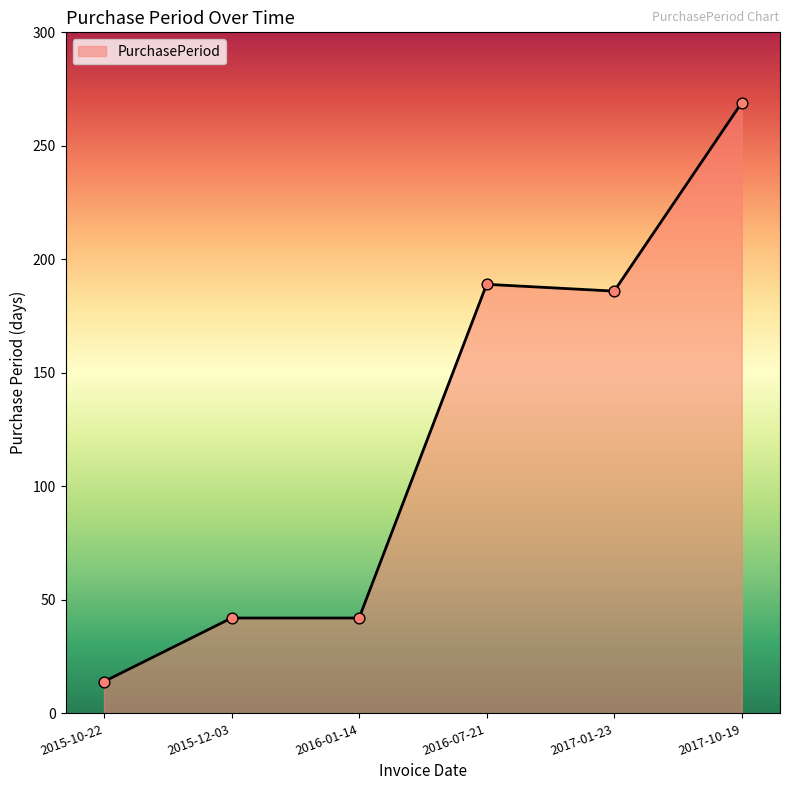

Which has a higher value, 2017-01-23 or 2015-12-03?

2017-01-23